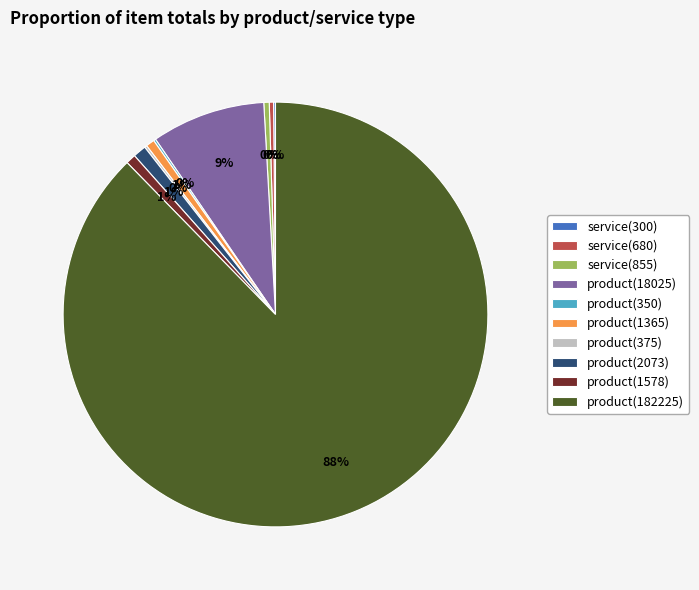

The product(18025) slice represents 9% of the pie. True or false?

True